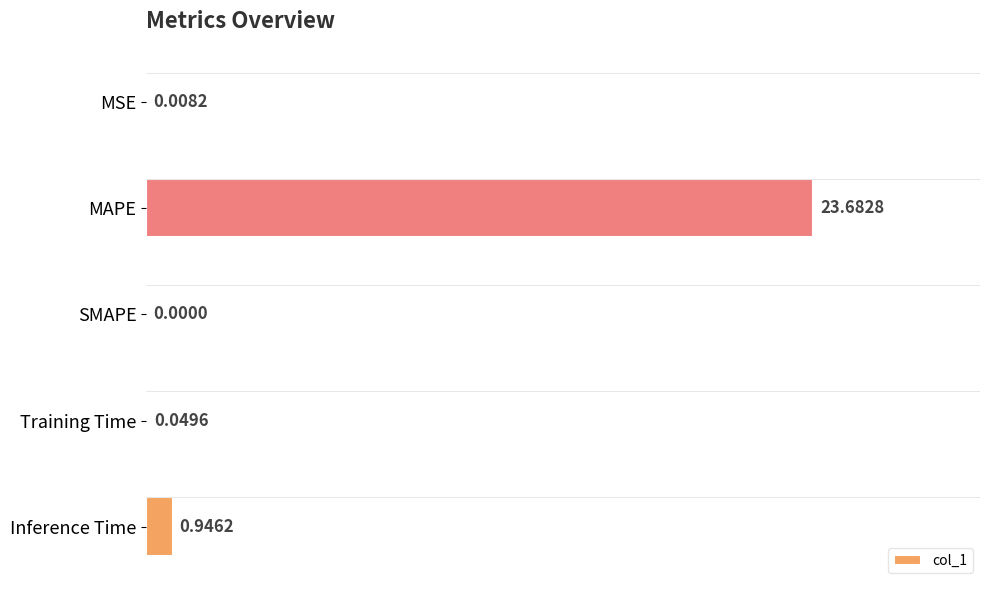

What is the average value?

4.9